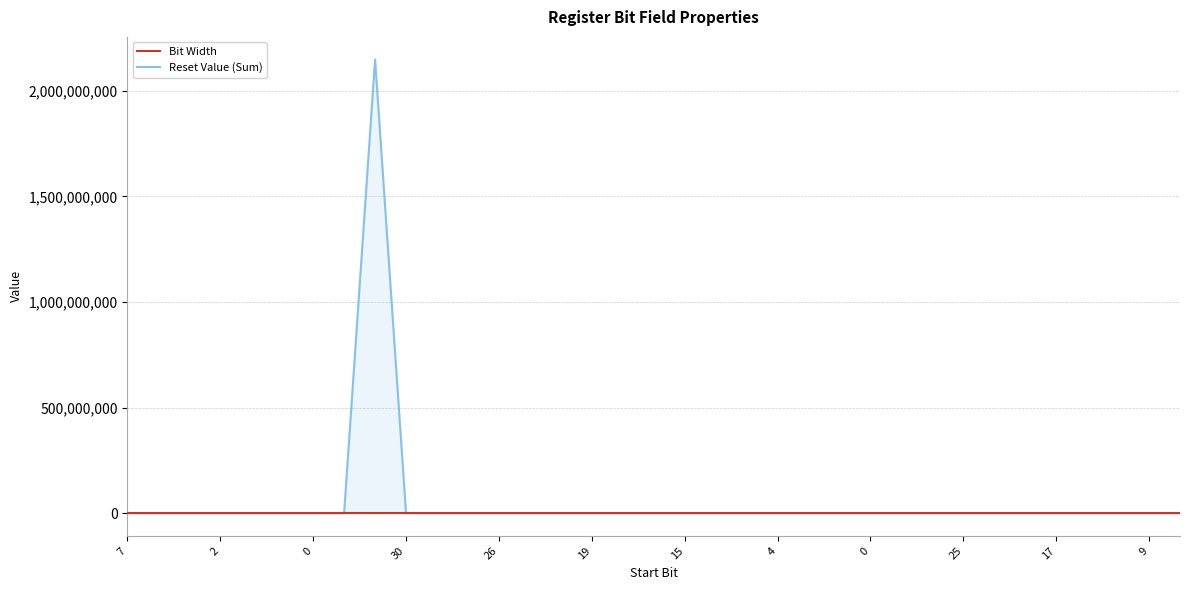

True or false: Reset Value (Sum) and Bit Width cross at least once.

True